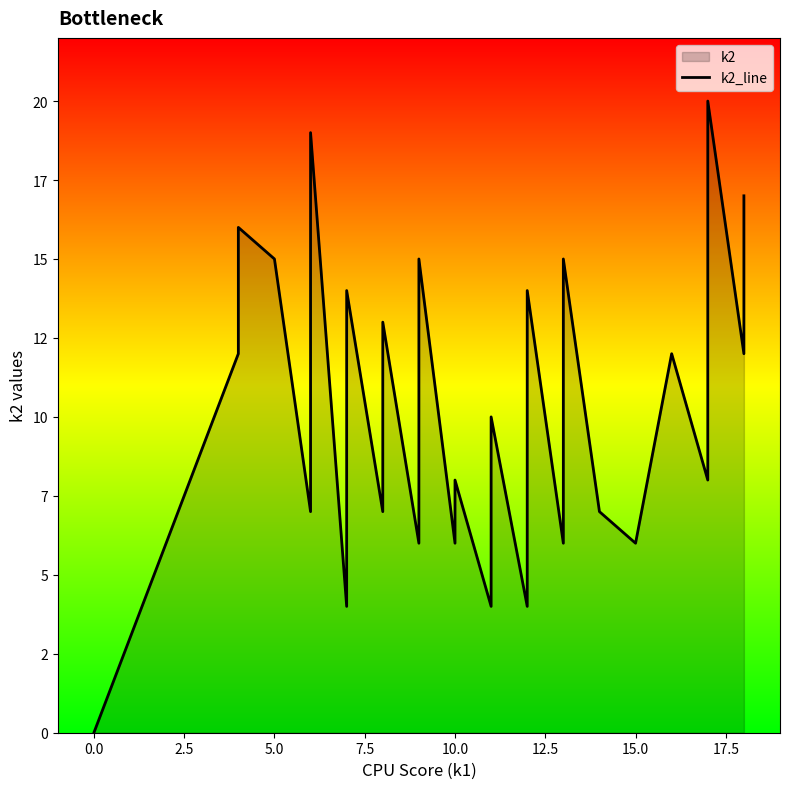

The chart shows a value of 12 at 12.5. True or false?

False